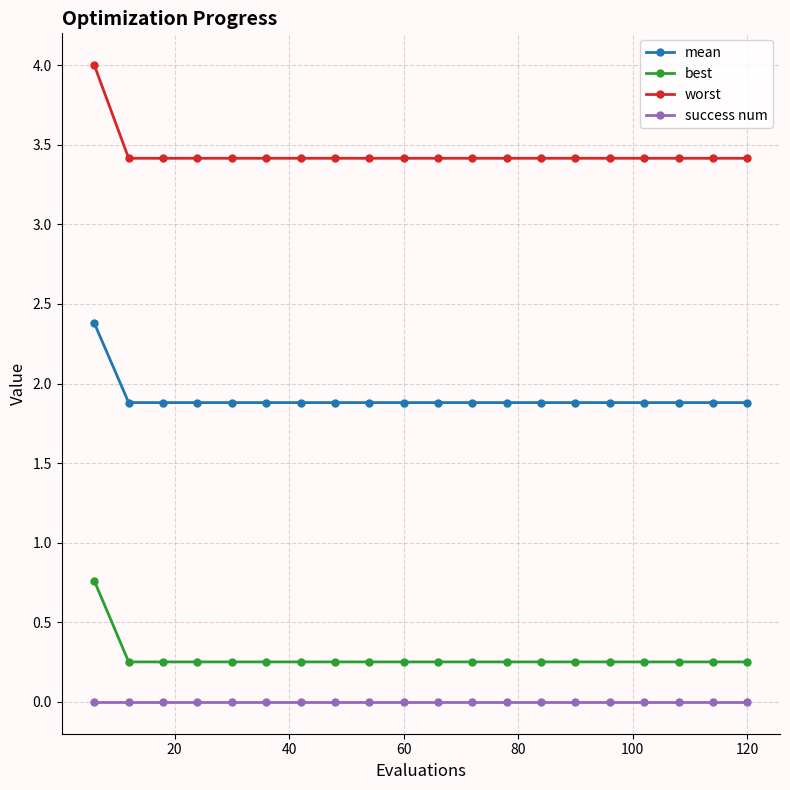

Rank the series by their maximum value, from lowest to highest.

success num, best, mean, worst